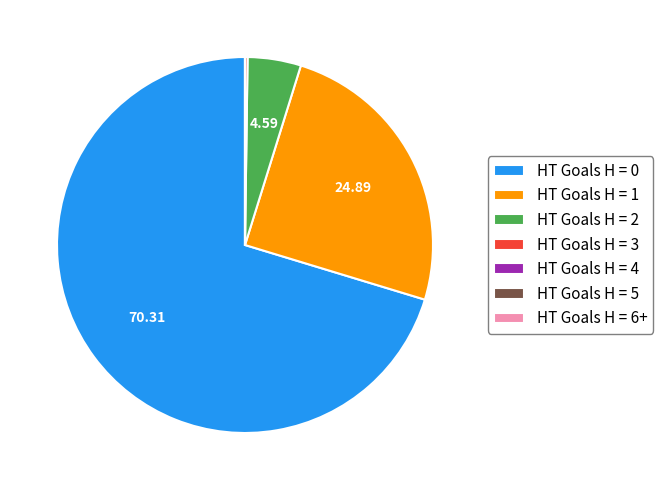

Is there any slice that represents more than half of the pie?

Yes